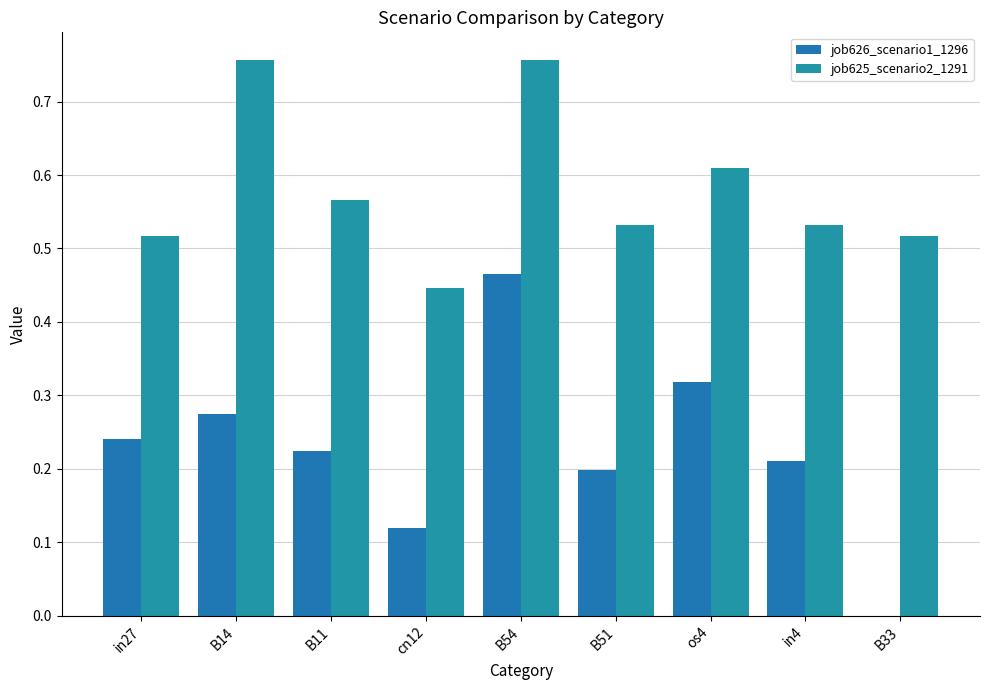

Reading left to right, what are all the values shown in this chart?

job626_scenario1_1296: in27=0.2	B14=0.3	B11=0.2	cn12=0.1	B54=0.5	B51=0.2	os4=0.3	in4=0.2	B33=0.0
job625_scenario2_1291: in27=0.5	B14=0.8	B11=0.6	cn12=0.4	B54=0.8	B51=0.5	os4=0.6	in4=0.5	B33=0.5